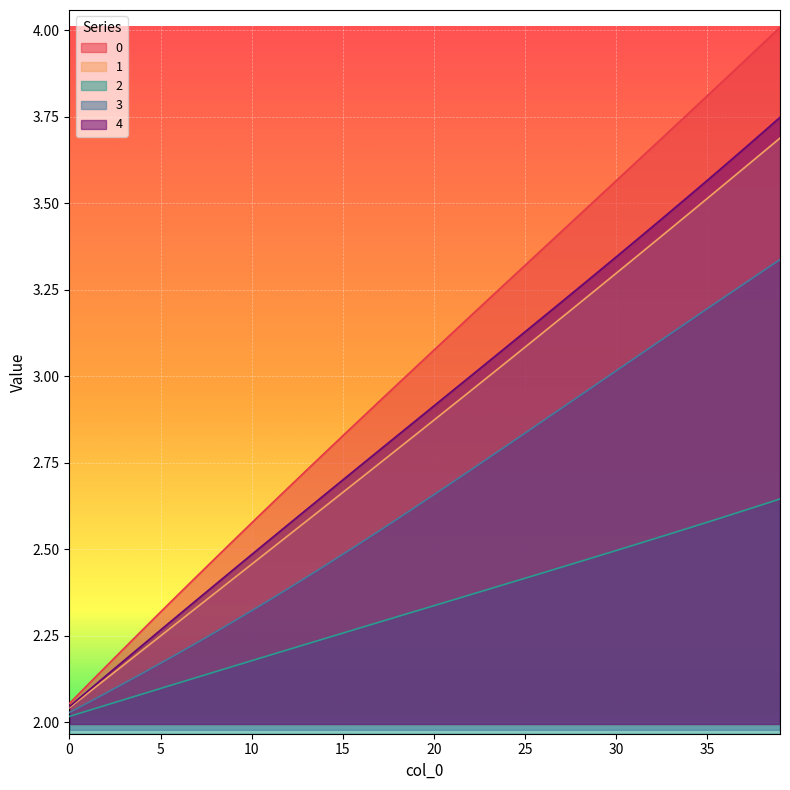

How many lines are shown in the chart?

5